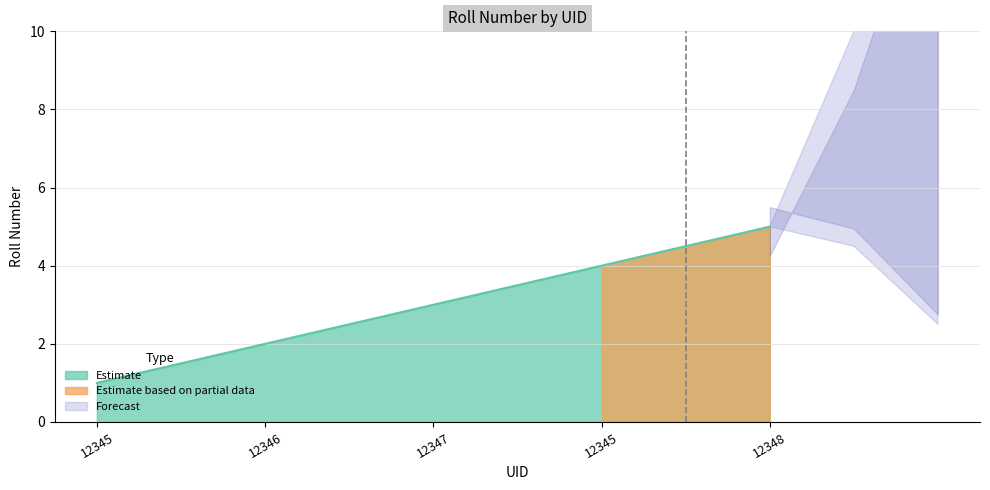

What is the label of the 5th point from the right?

12345